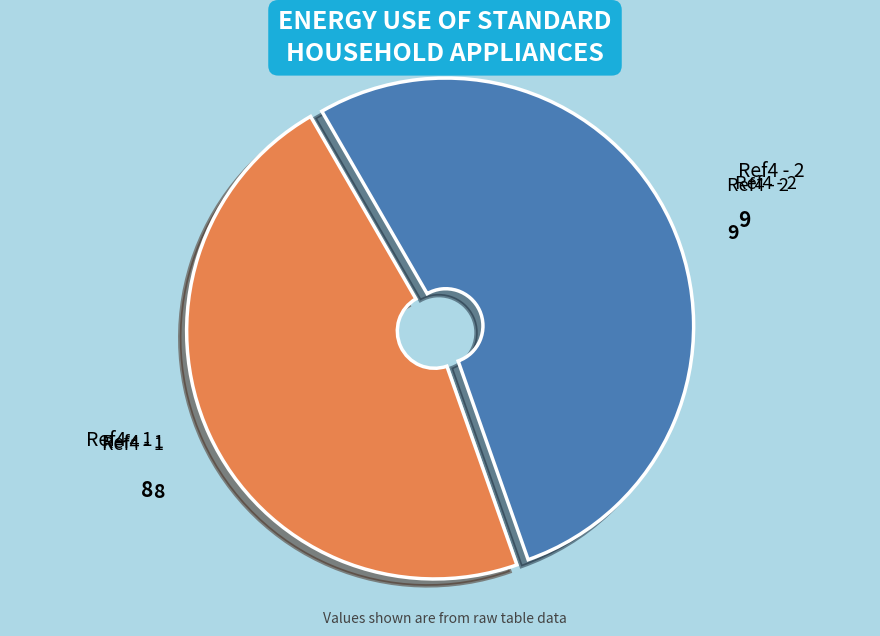

Does any single category account for the majority?

Yes